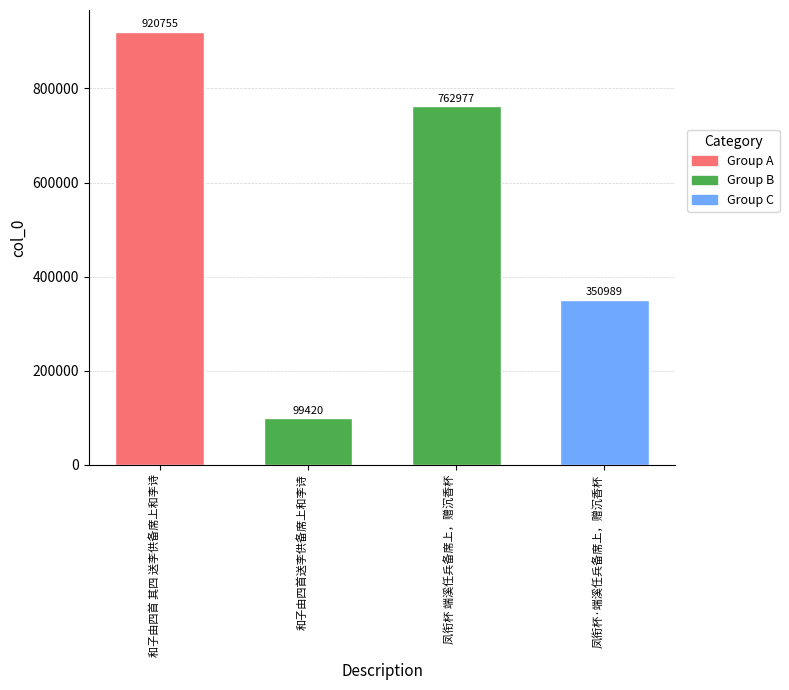

What is the label of the 3rd bar from the left?

凤衔杯 端溪任兵备席上，赠沉香杯